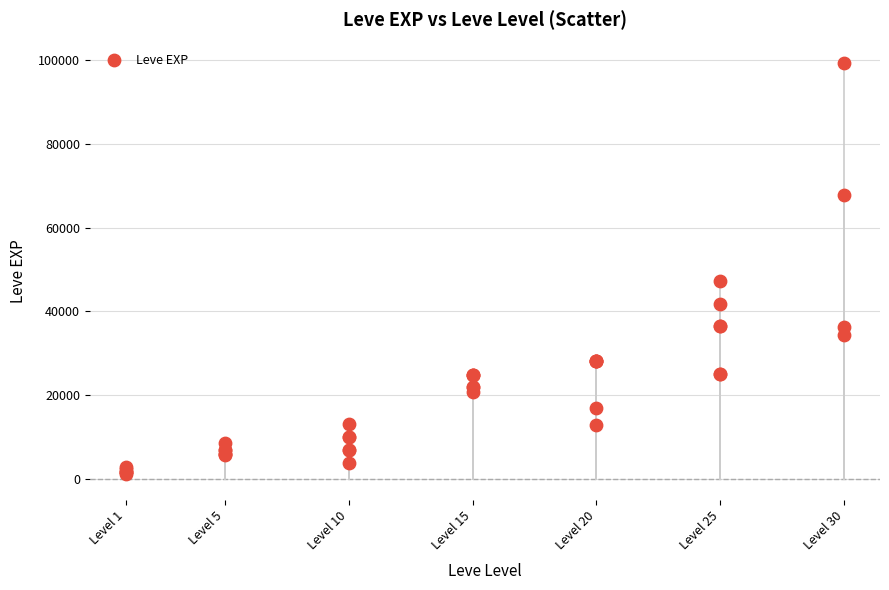

What Y value in the scatter plot is closest to 50190?

47200